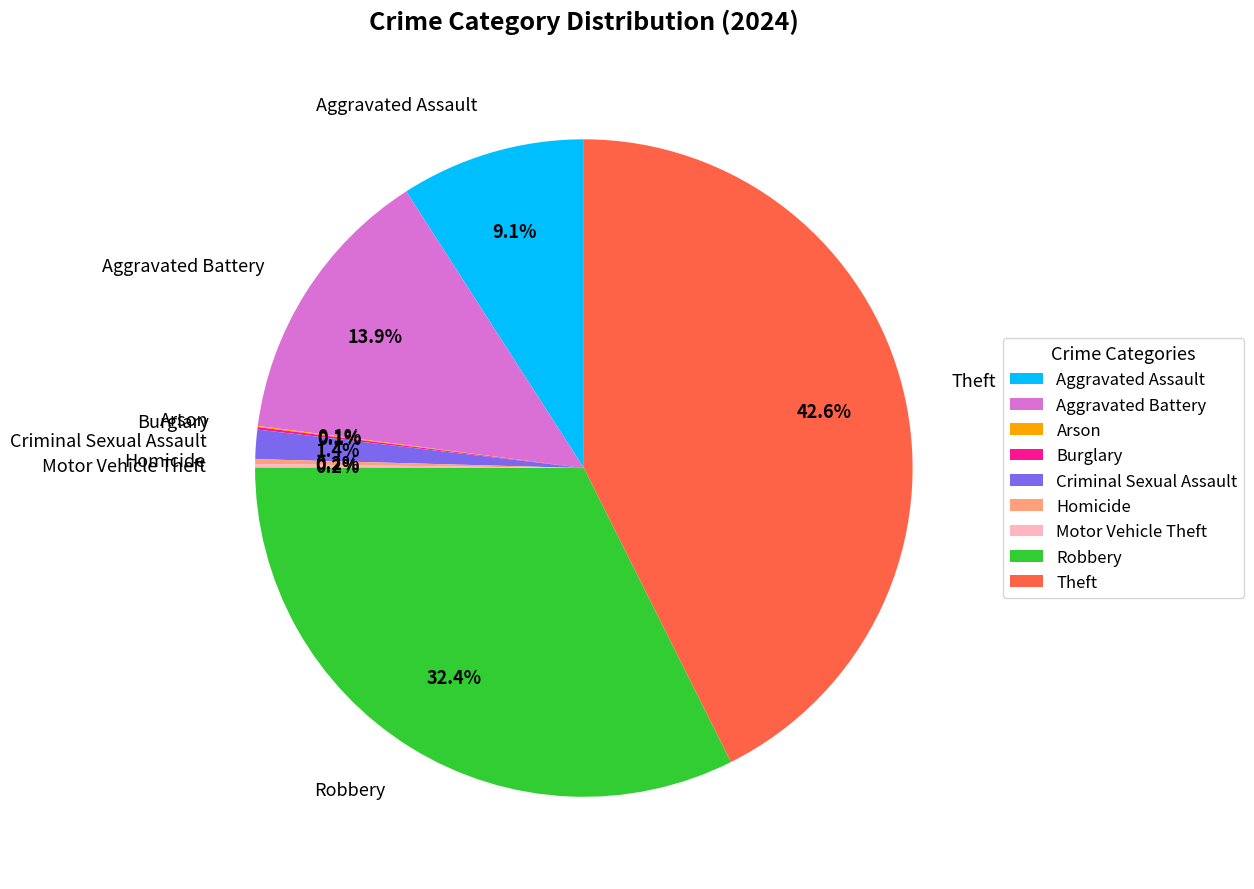

What is the total percentage of Aggravated Battery and Criminal Sexual Assault?

15.3%